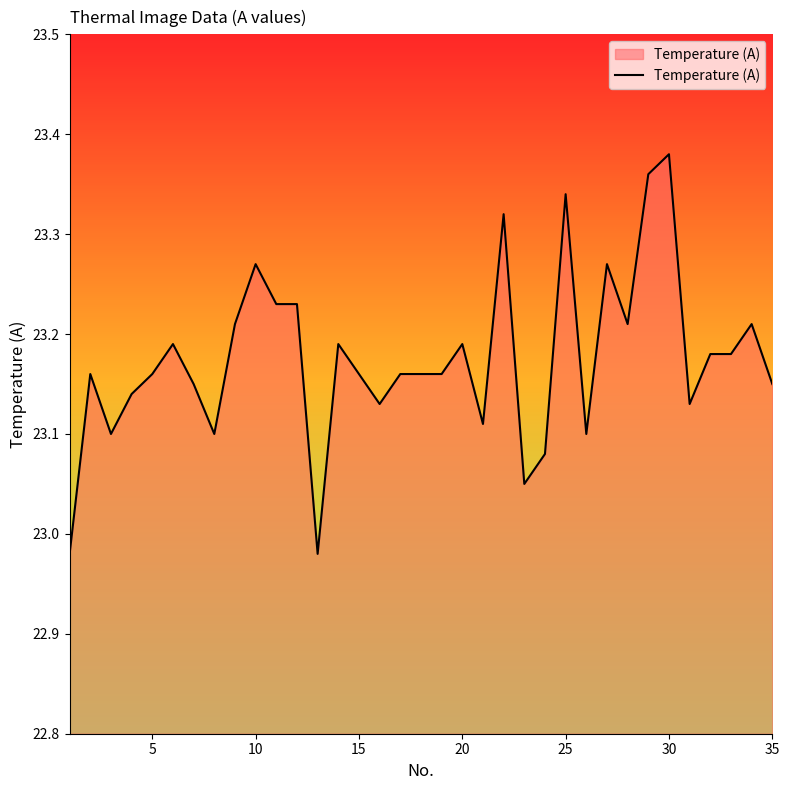

What is the difference between the maximum and minimum values?

0.4